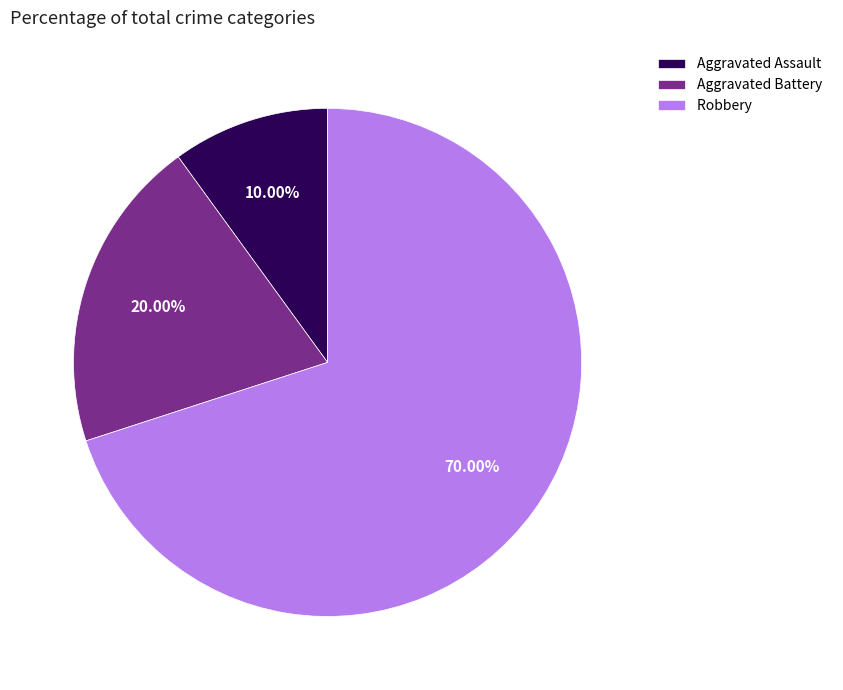

To the nearest percent, what percentage of the pie is Robbery?

70%